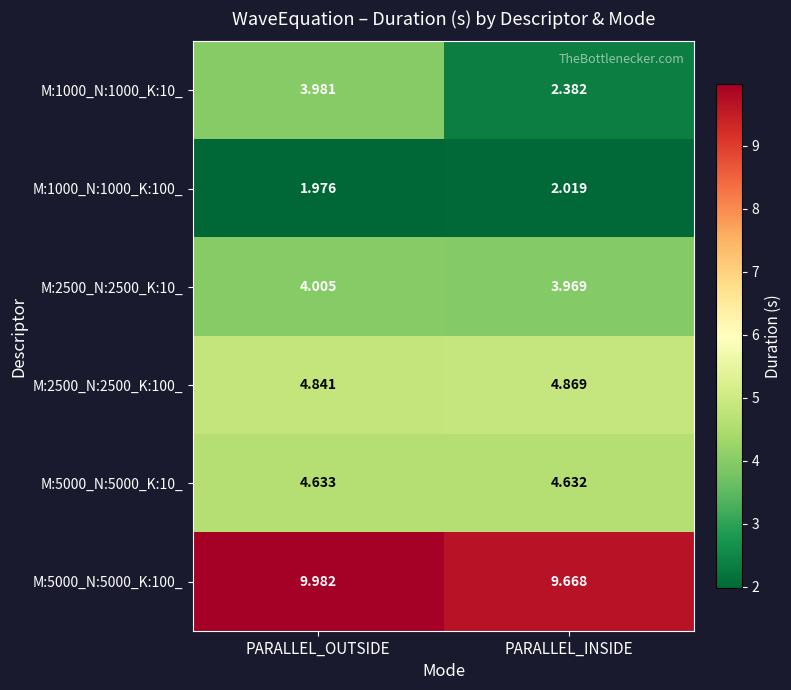

Where does the M:1000_N:1000_K:10_ series first go above 3?

PARALLEL_OUTSIDE